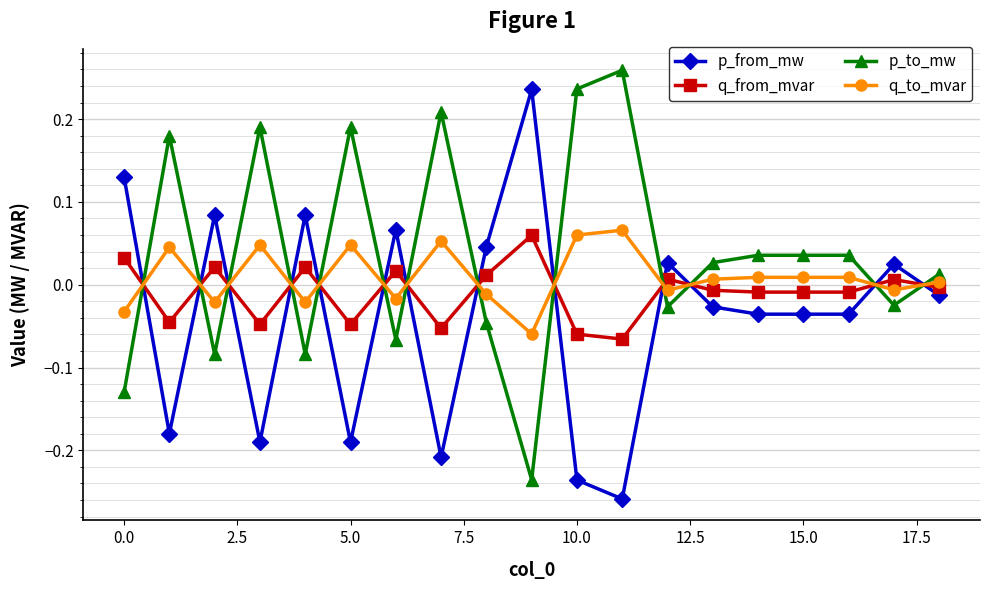

What is the difference between the maximum and second lowest values in the p_to_mw series?

0.4